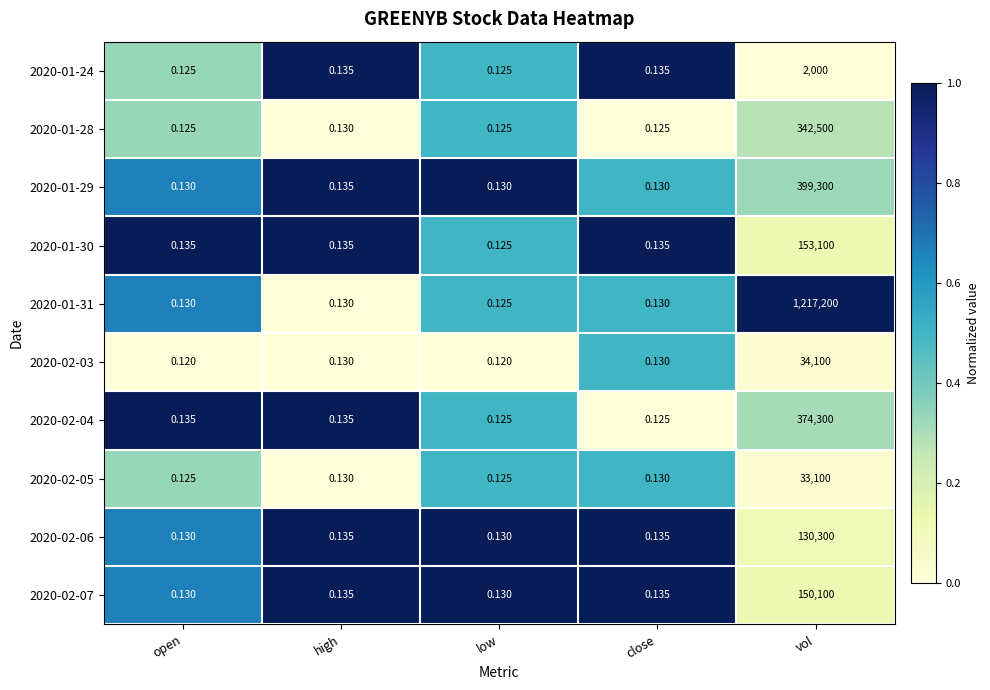

List the series in order of their peak value, highest first.

2020-01-31, 2020-01-29, 2020-02-04, 2020-01-28, 2020-01-30, 2020-02-07, 2020-02-06, 2020-02-03, 2020-02-05, 2020-01-24